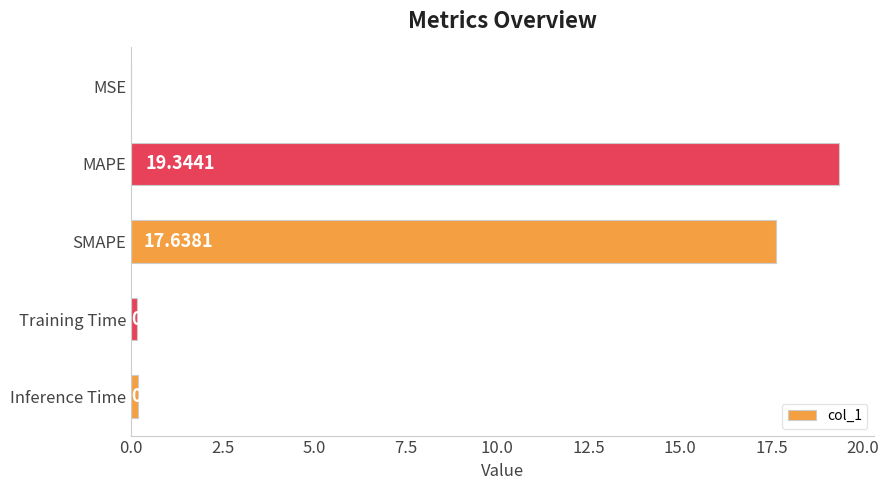

At which label is the value closest to 9?

SMAPE